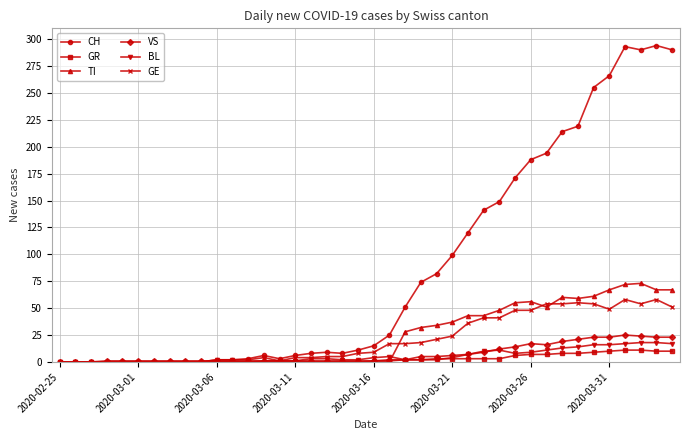

Which series has the widest spread of values?

CH